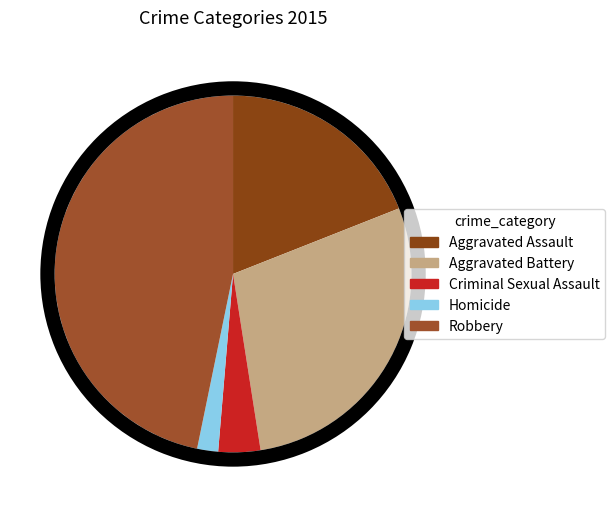

Is it true that Aggravated Battery is 19% of the pie?

False